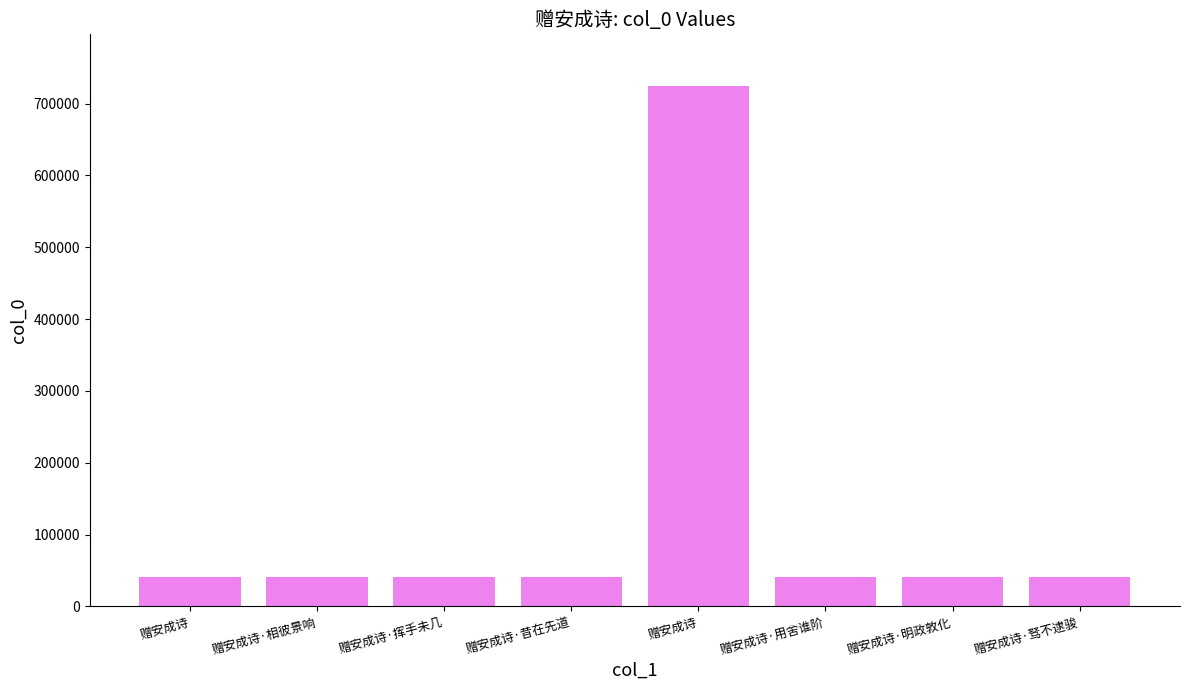

The chart shows a value of 41106 at 赠安成诗·挥手未几. True or false?

True